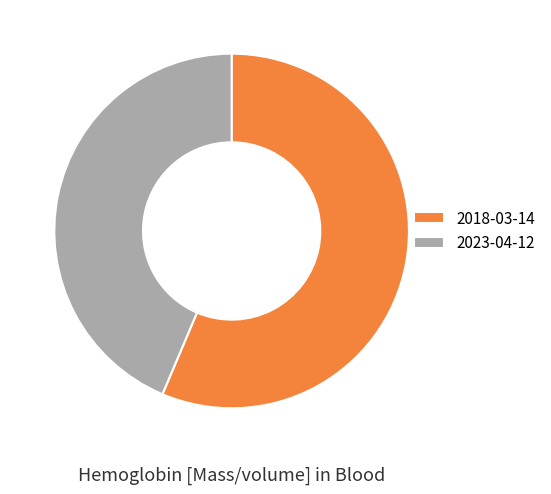

Which slice is the smallest?

2023-04-12